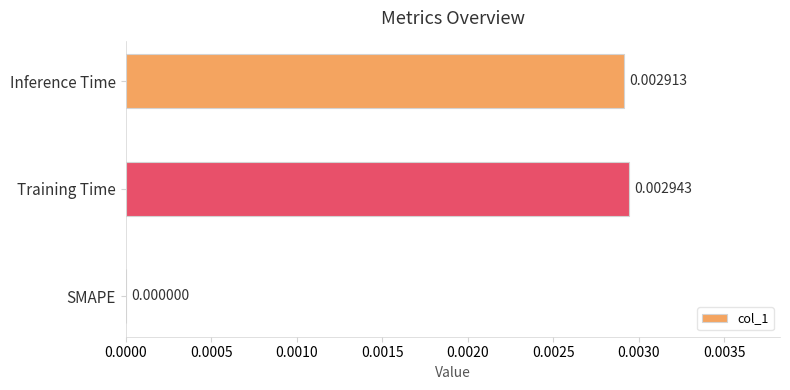

Between Training Time and SMAPE, which is larger?

Training Time